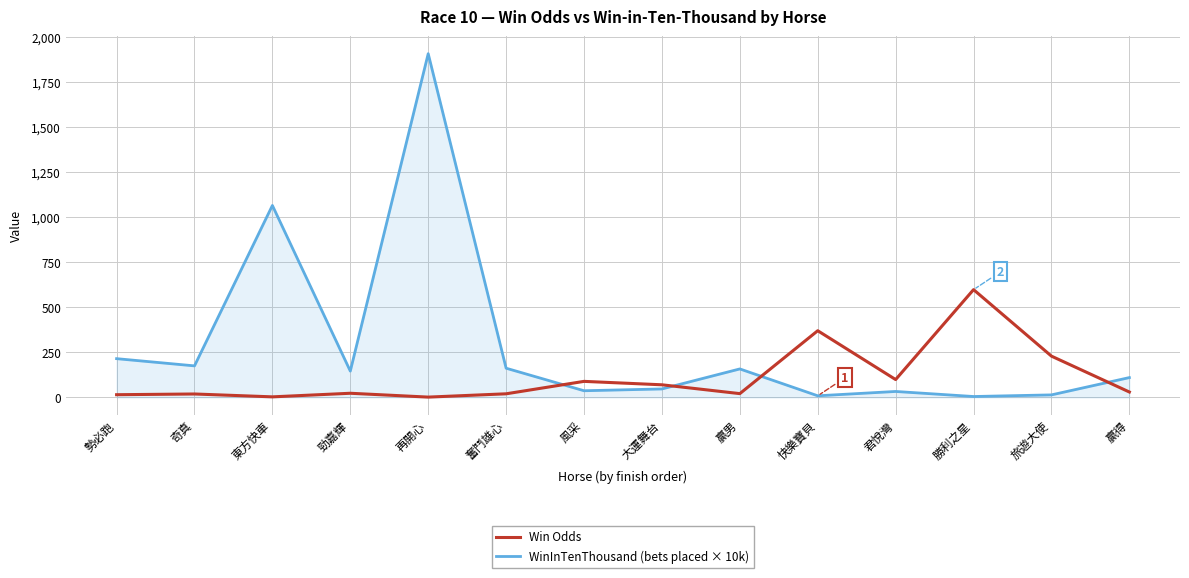

Between which two adjacent categories do WinInTenThousand (bets placed × 10k) and Win Odds first intersect?

奮鬥雄心 and 風采